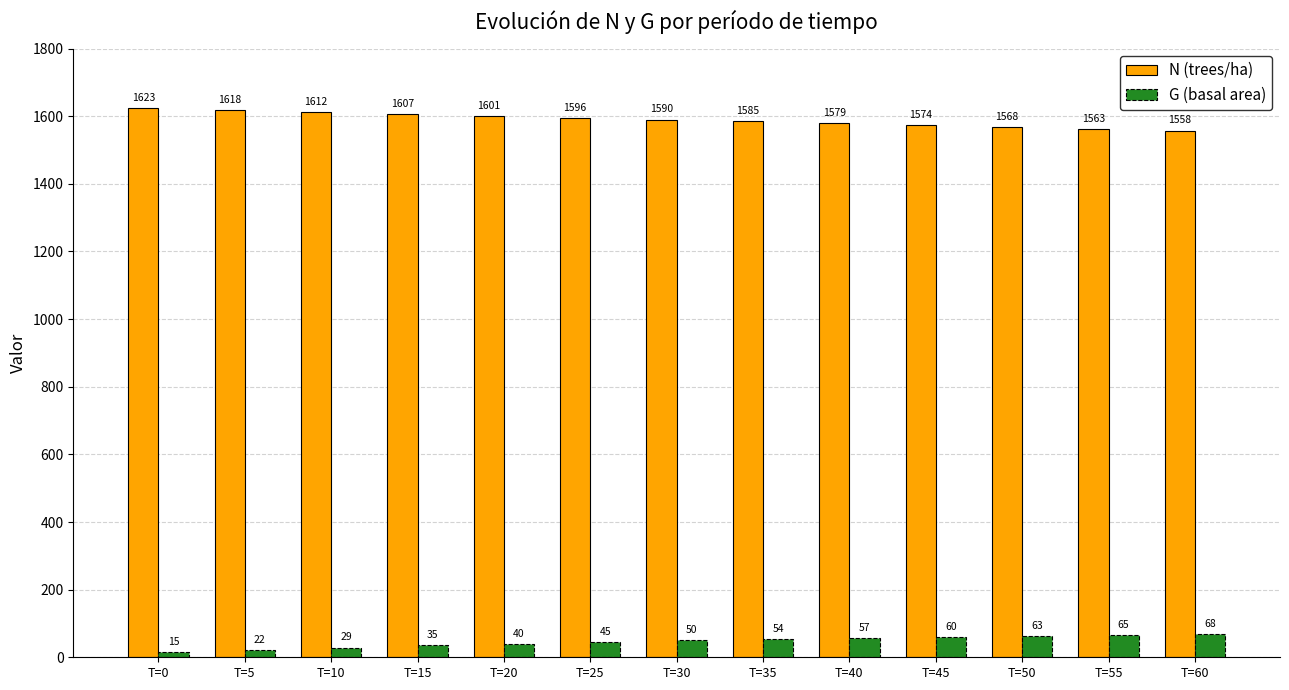

Which category has the highest value in the N (trees/ha) series?

T=0